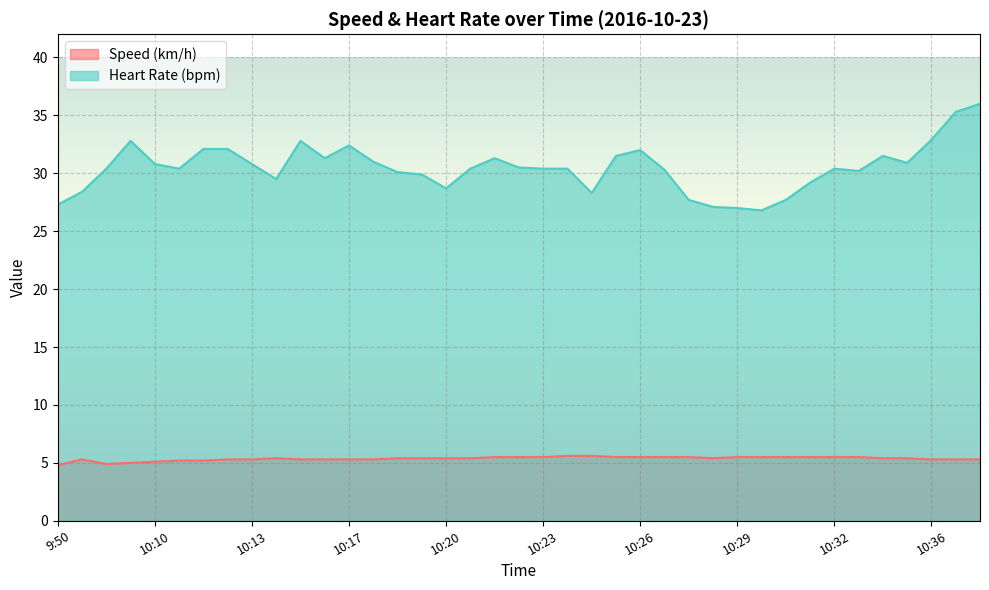

Where is Speed (km/h) nearest to the value 5?

10:08